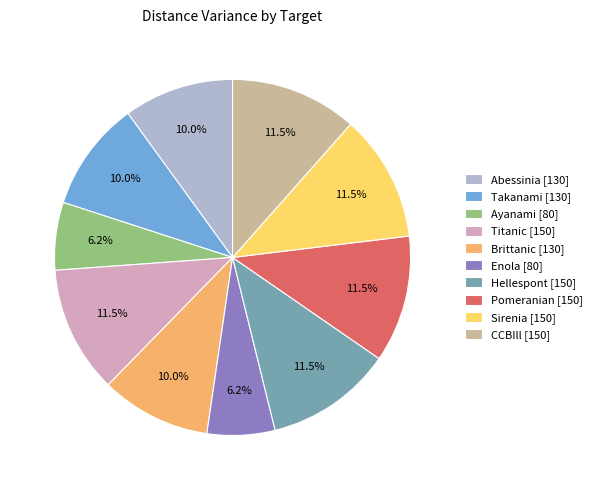

To the nearest percent, what is the average slice percentage?

10%